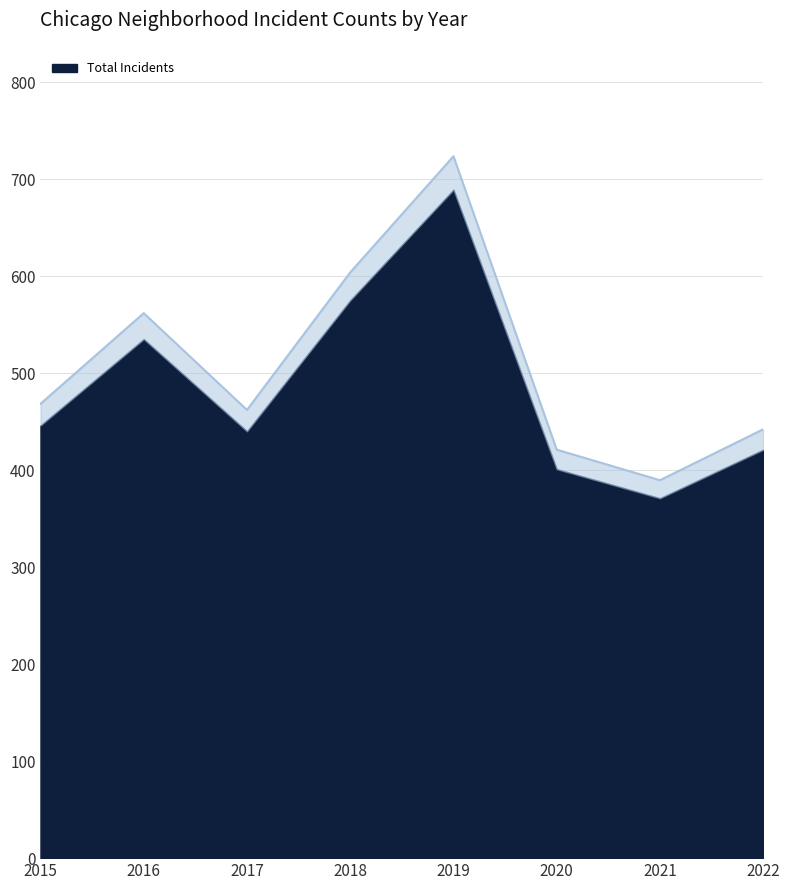

In Grand Crossing, how many points are lower than both neighbors (excluding endpoints)?

2